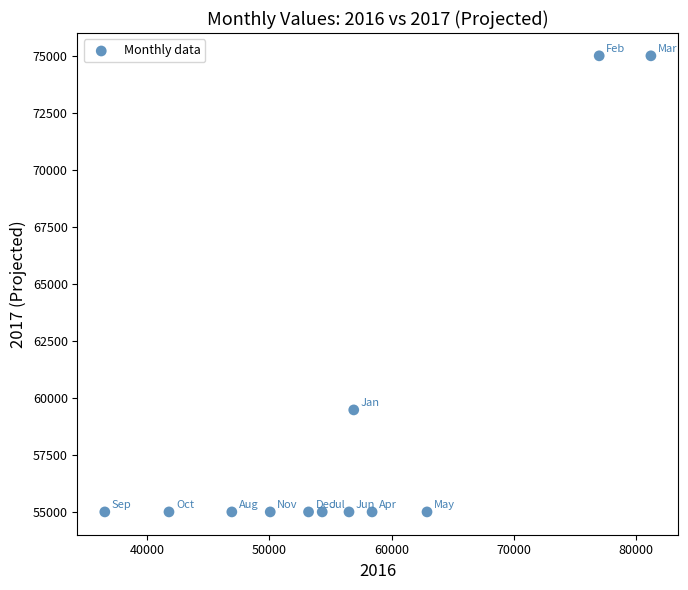

What Y value in the scatter plot is closest to 65000?

59473.2